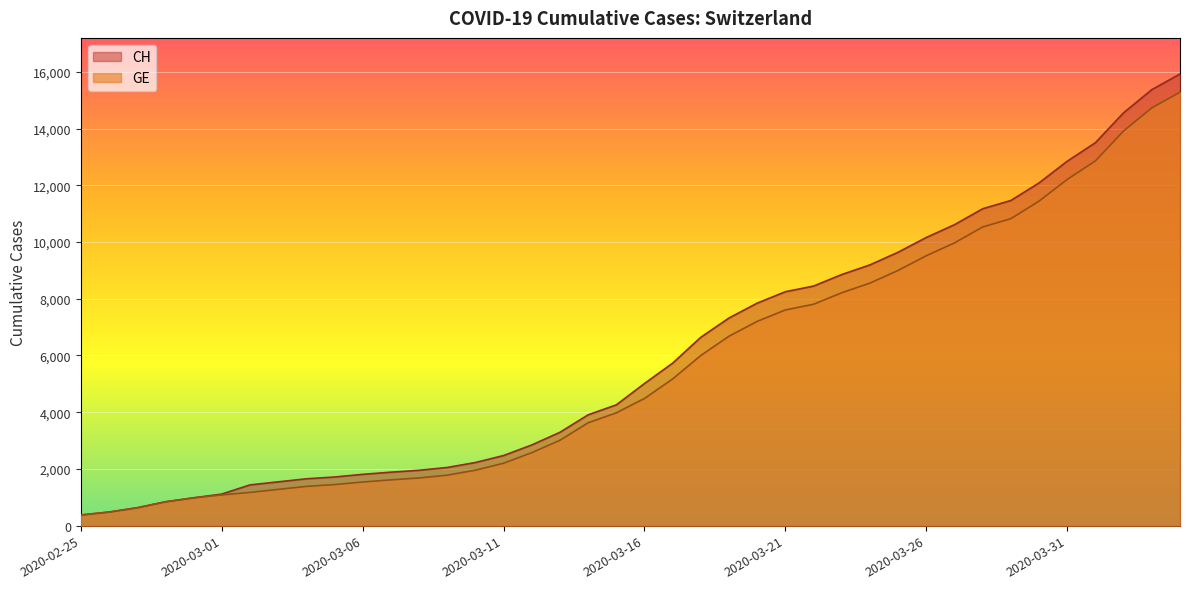

What is the sum of all CH values?

242133